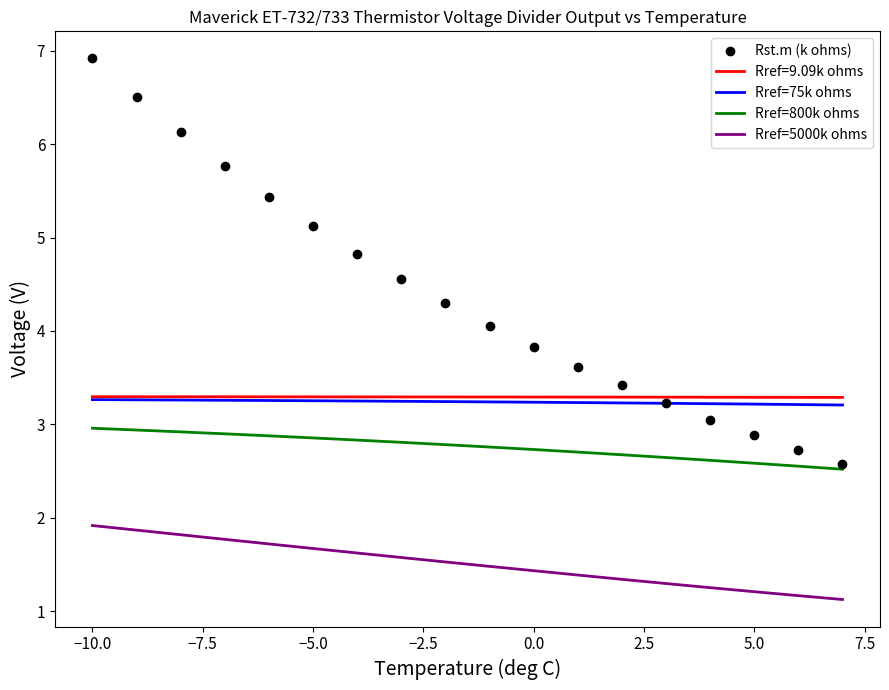

True or false: Rref=5000k ohms and Rref=800k ohms cross at least once.

False